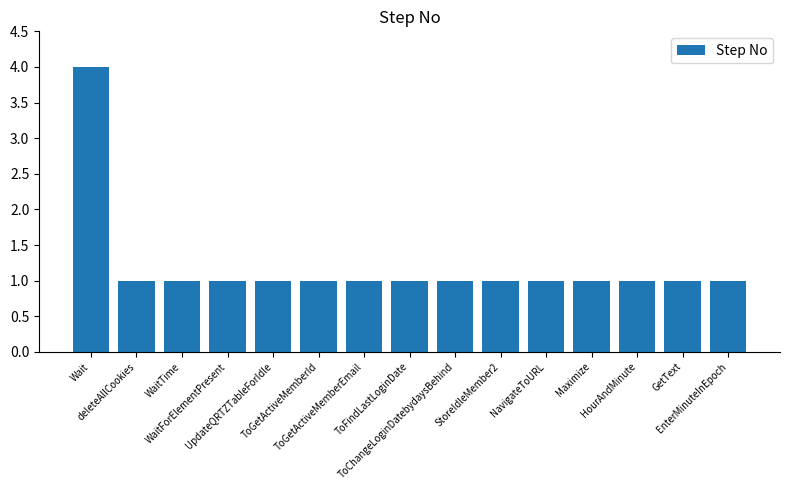

What is the label of the 3rd bar from the right?

HourAndMinute